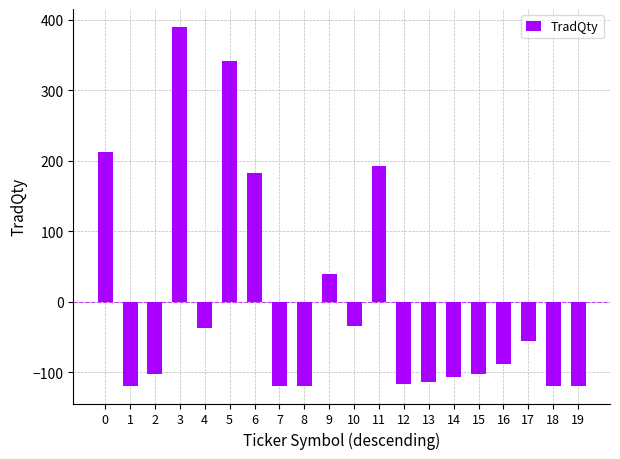

The value at 1 is -119.2. True or false?

True